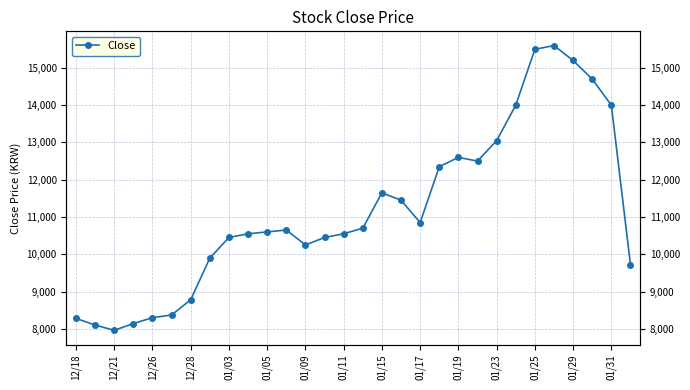

How many categories are shown in the chart?

30